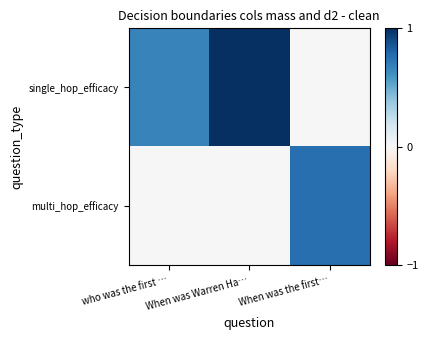

Which category has the highest value across all series?

When was Warren Ha…